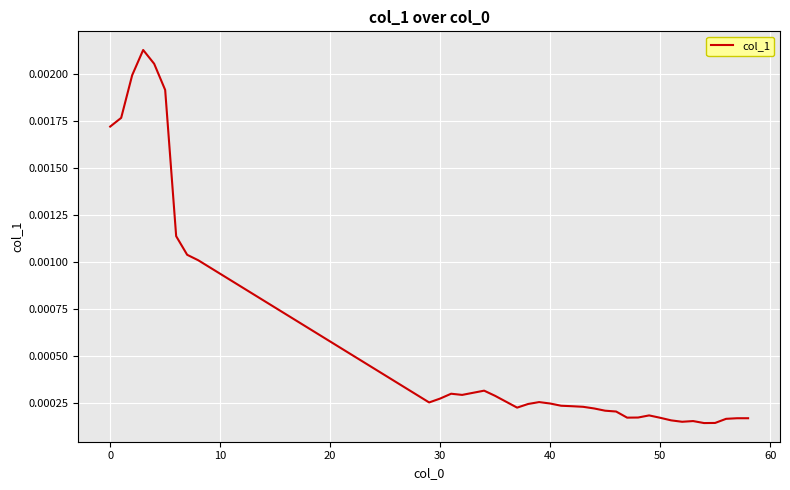

How many lines are shown in the chart?

1